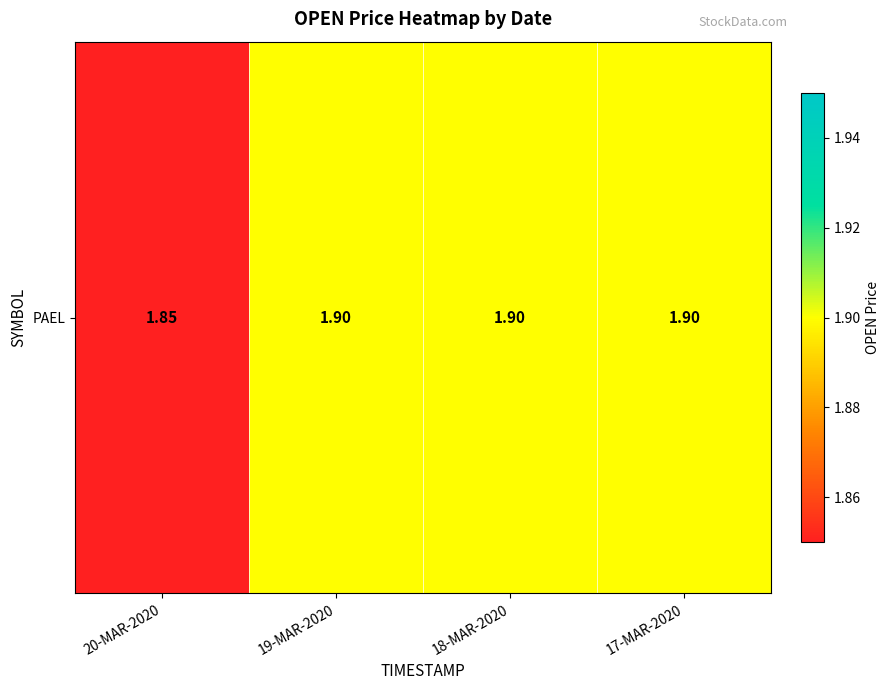

Rank the categories by value from lowest to highest.

20-MAR-2020, 19-MAR-2020, 18-MAR-2020, 17-MAR-2020